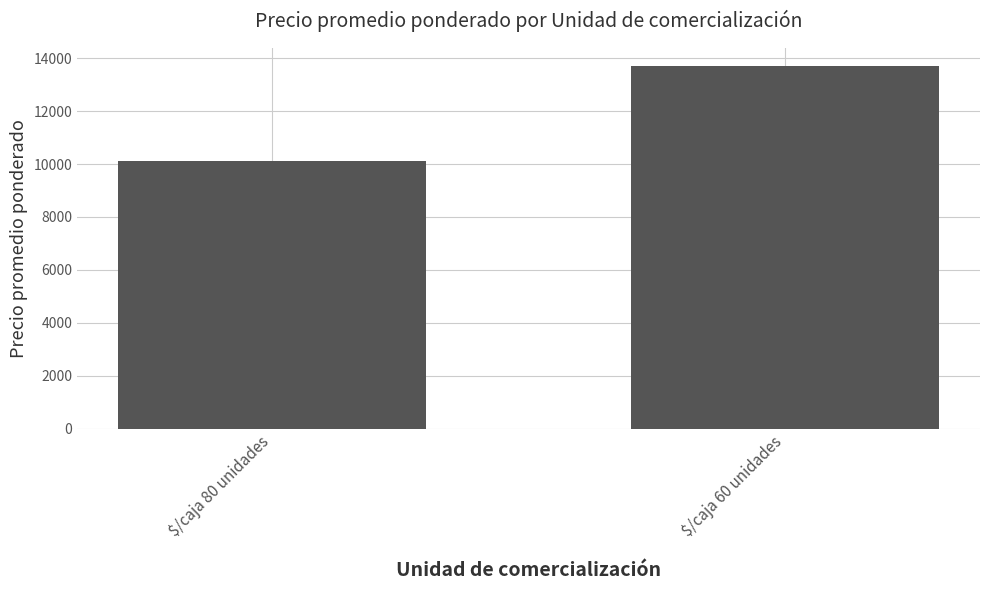

What is the minimum value shown in the chart?

10116.7